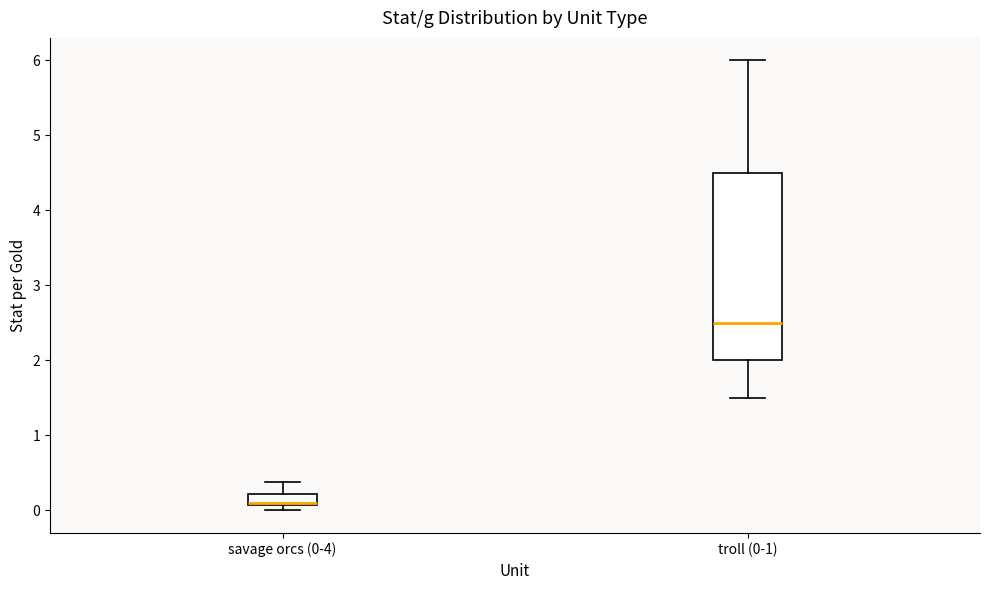

Where does the upper whisker of the box for troll (0-1) end on the y-axis? The values are not printed on the chart, so give them approximately, as read against the axis.

6.0